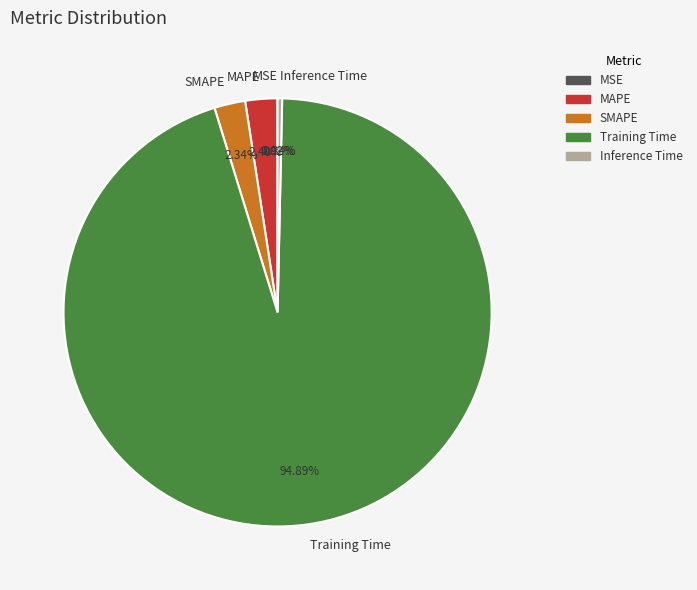

Which slice is the largest?

Training Time